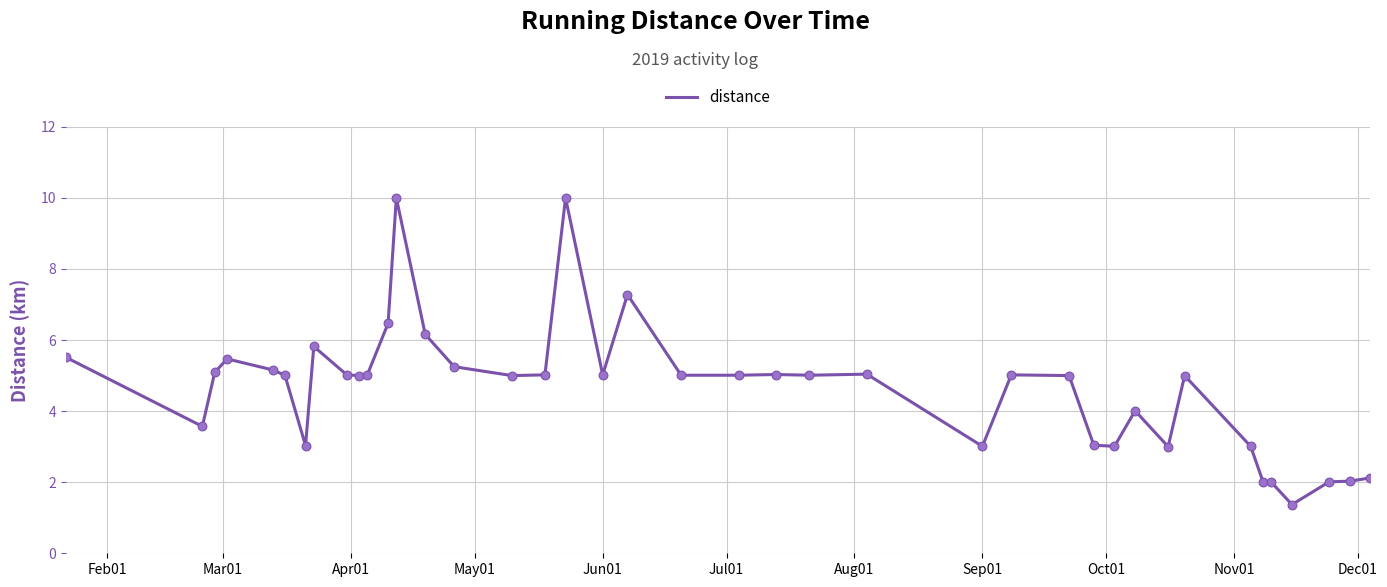

What is the difference between the maximum and minimum values?

8.6